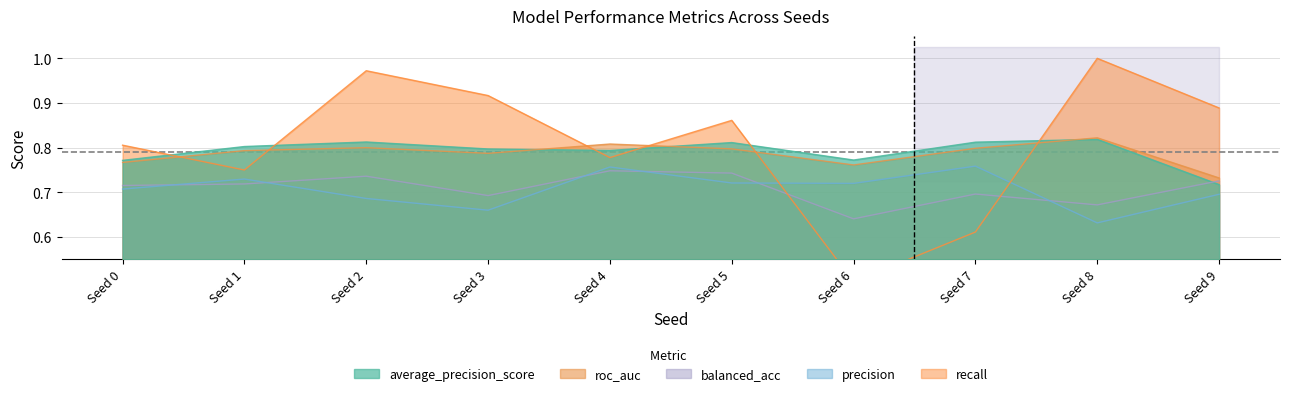

What is the value of the roc_auc point at the 10th from the left?

0.7